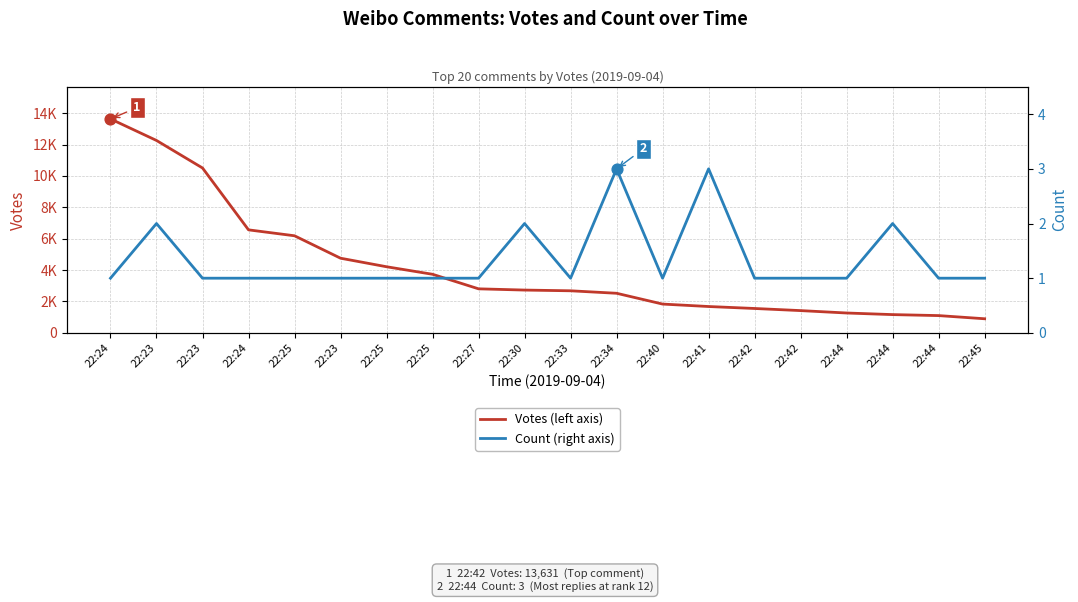

Which series has the widest spread of Y values?

Votes (left axis)